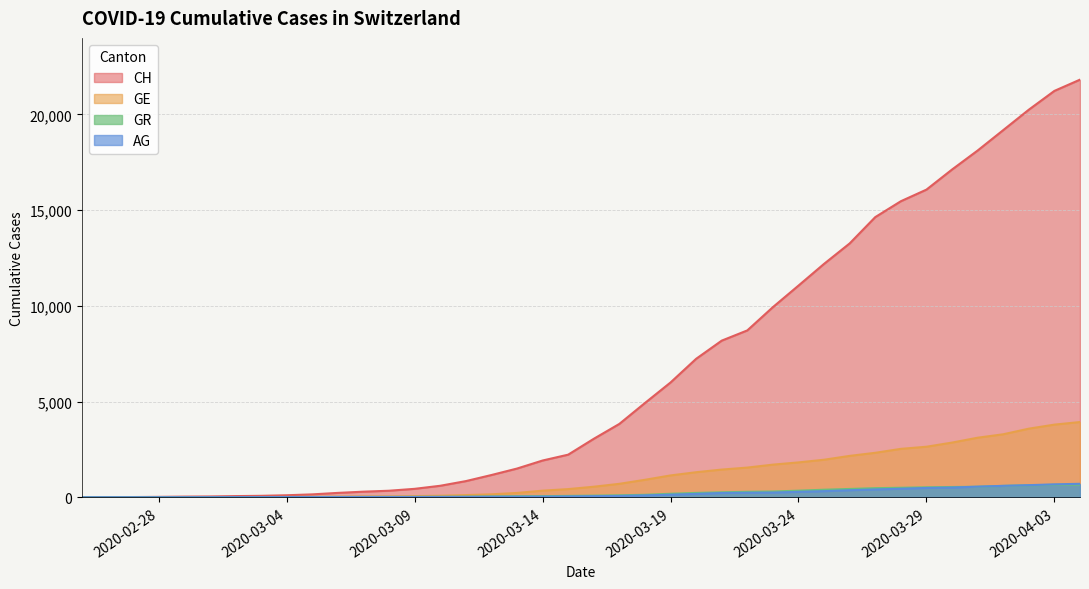

True or false: AG has more than 1 interior local peaks.

False